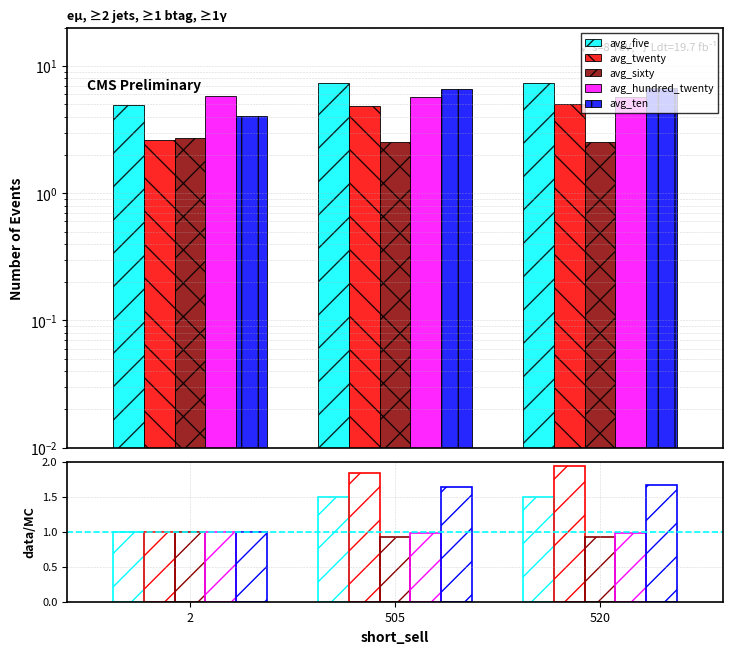

Which category has the highest value across all series?

520